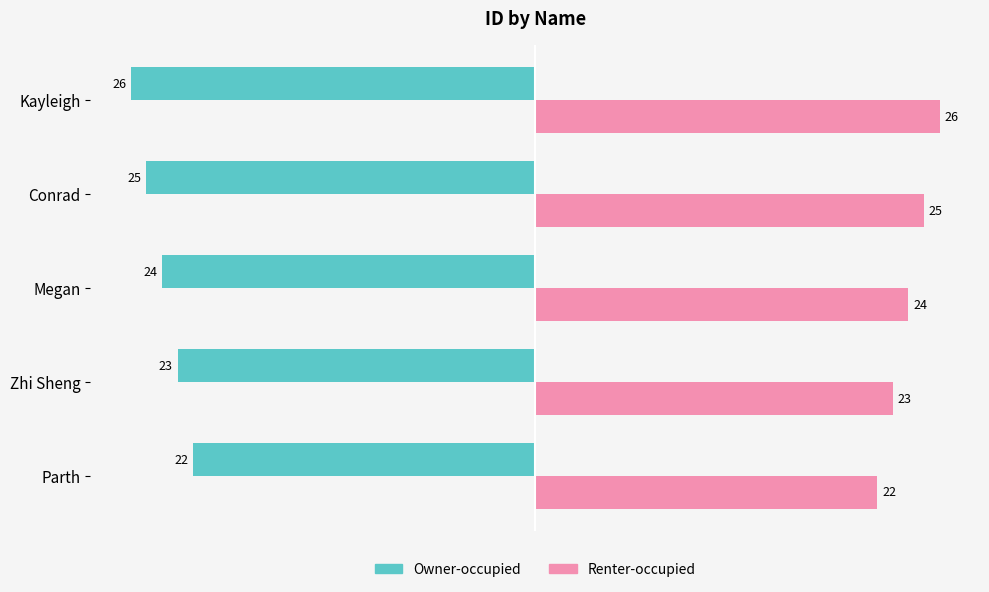

True or false: Owner-occupied has a value of -23 at Zhi Sheng.

True